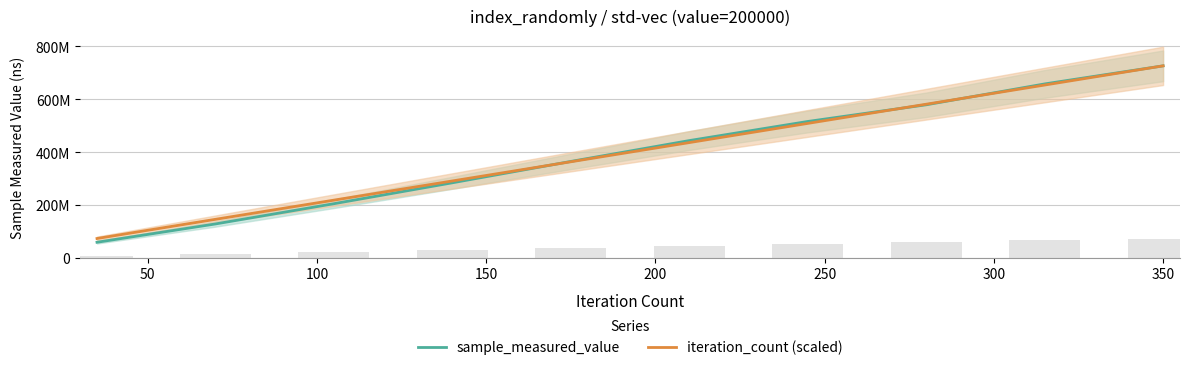

At 250, list the series in order from smallest to largest.

iteration_count (scaled), sample_measured_value